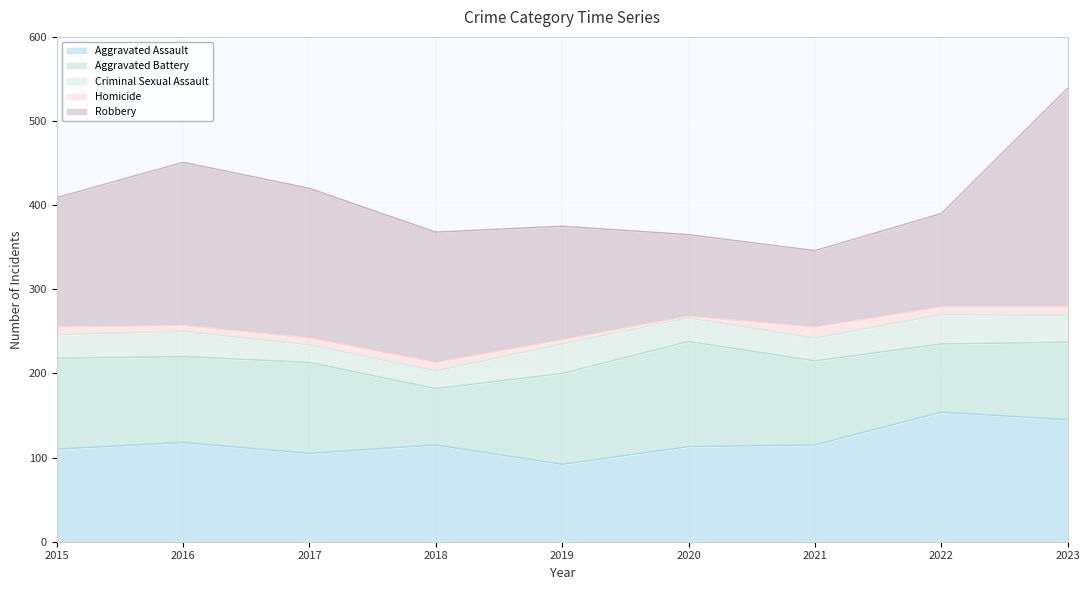

In Homicide, how many points are lower than both neighbors (excluding endpoints)?

3